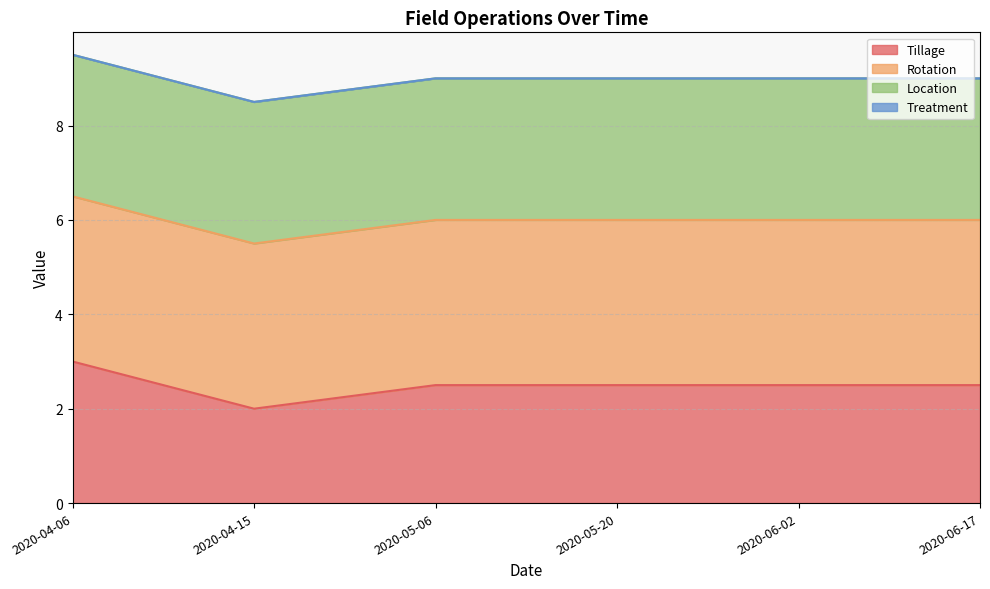

What is the maximum value for Tillage?

3.0